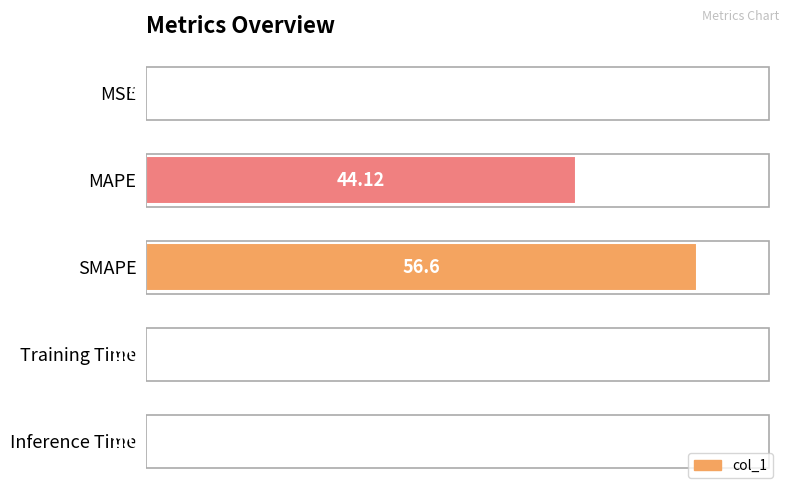

What is the sum of all values?

101.0